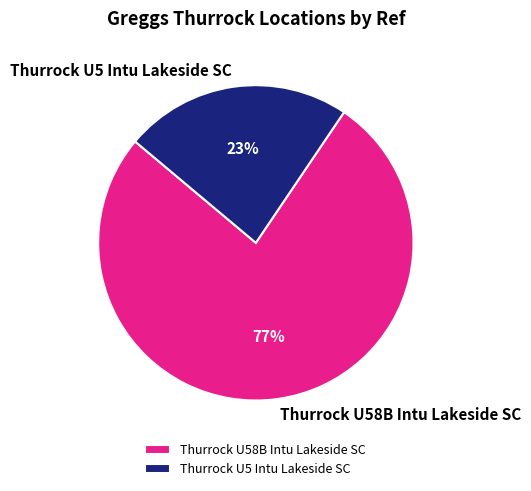

To the nearest percent, what percentage of the pie is Thurrock U58B Intu Lakeside SC?

77%